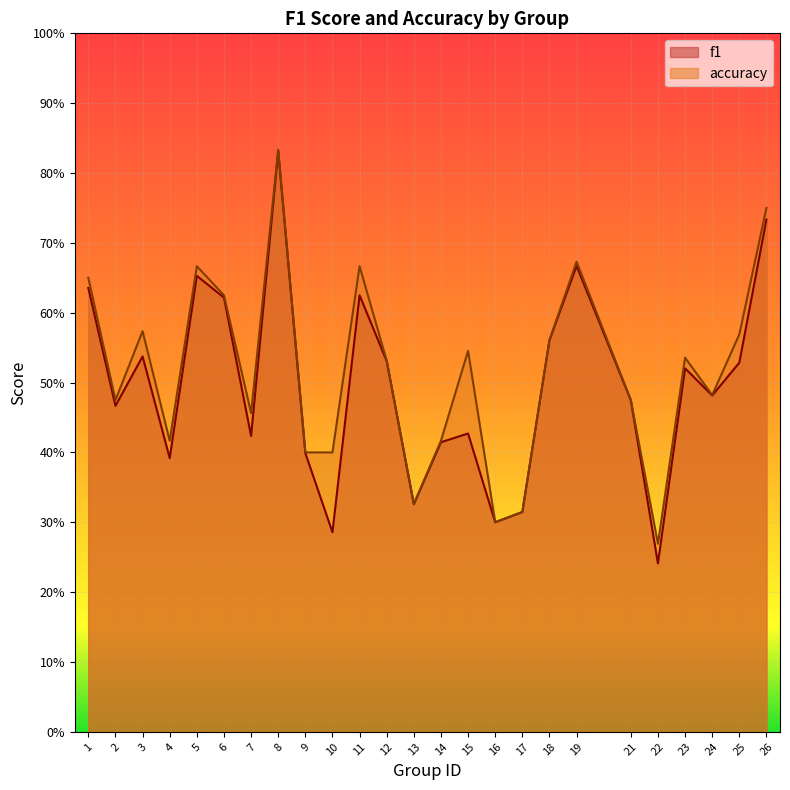

At how many categories does at least one series exceed 0?

25